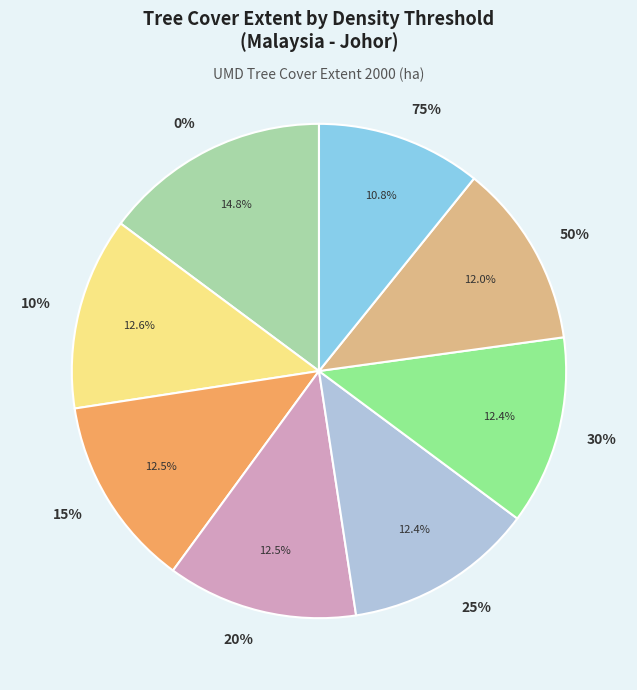

How much of the chart is everything except 75%?

89.2%